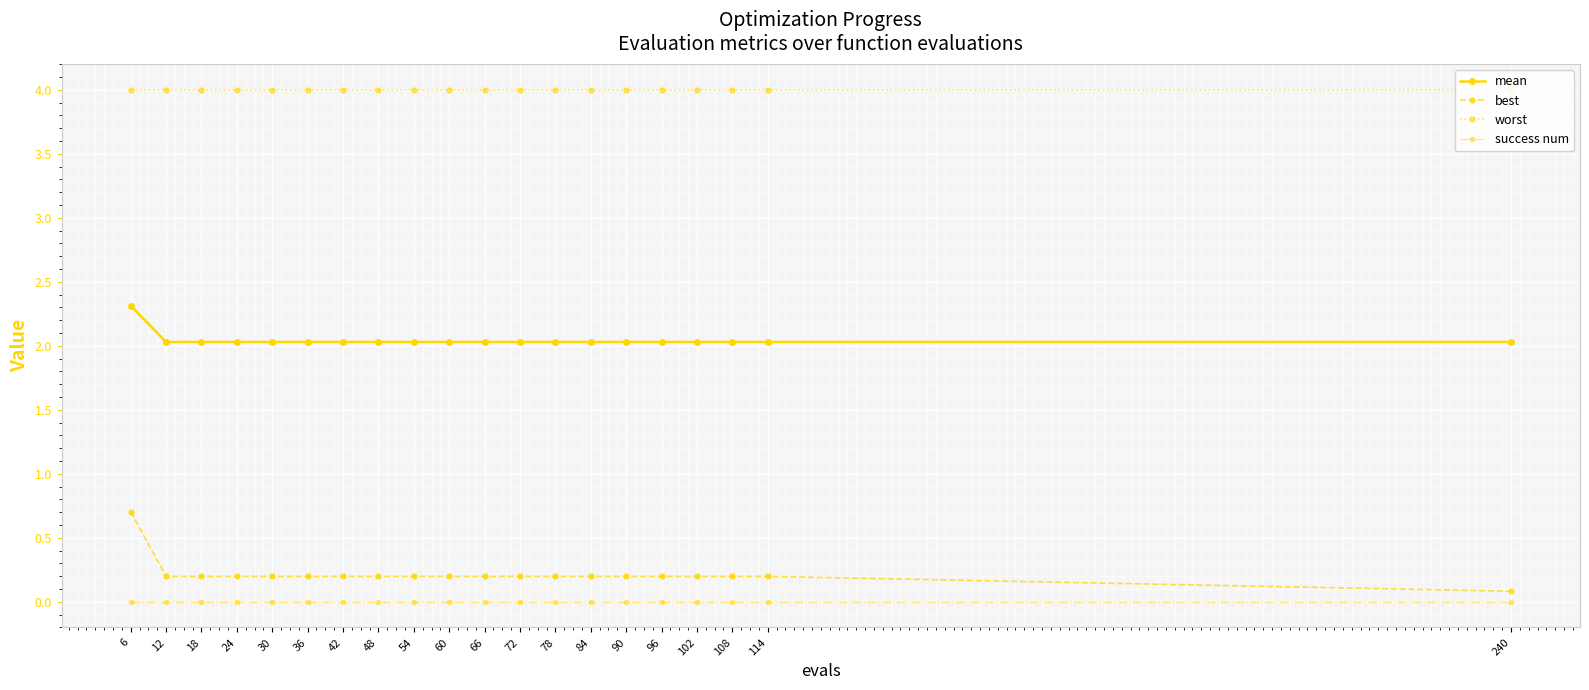

True or false: mean and best cross at least once.

False